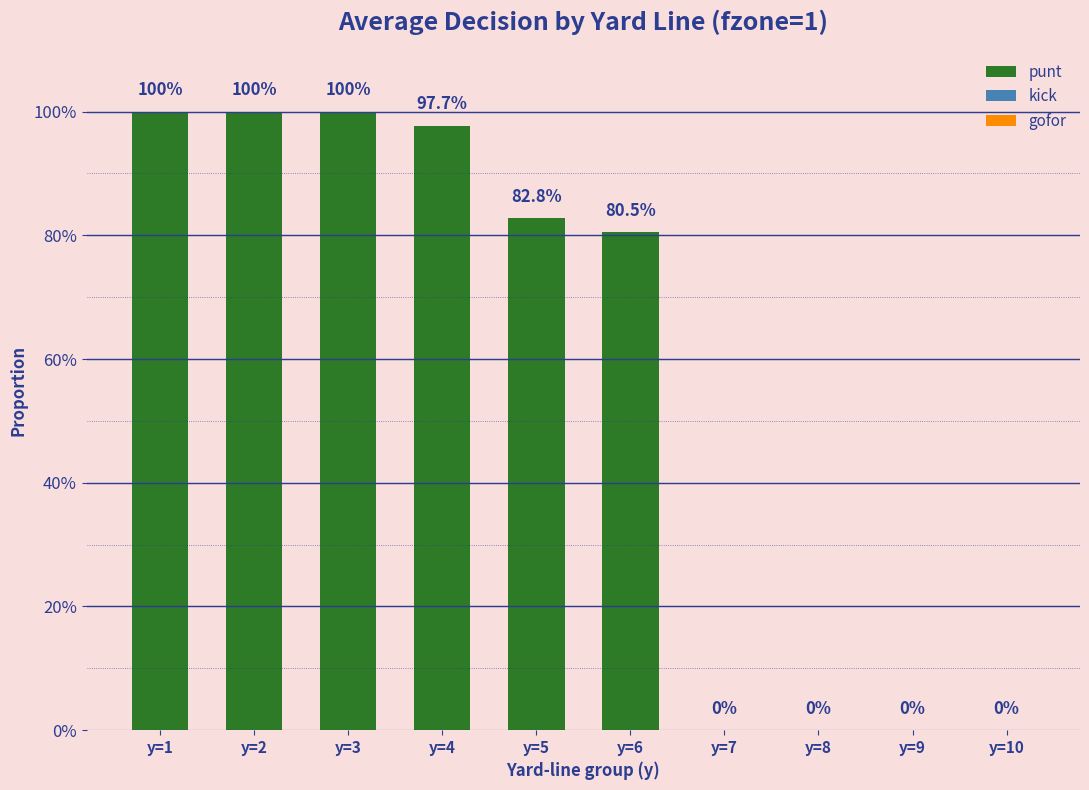

Reading left to right, what are all the values shown in this chart?

punt: 1.0	1.0	1.0	1.0	0.8	0.8	0.0	0.0	0.0	0.0
kick: 0.0	0.0	0.0	0.0	0.0	0.0	1.0	1.0	1.0	1.0
gofor: 0.0	0.0	0.0	0.0	0.2	0.2	0.0	0.0	0.0	0.0